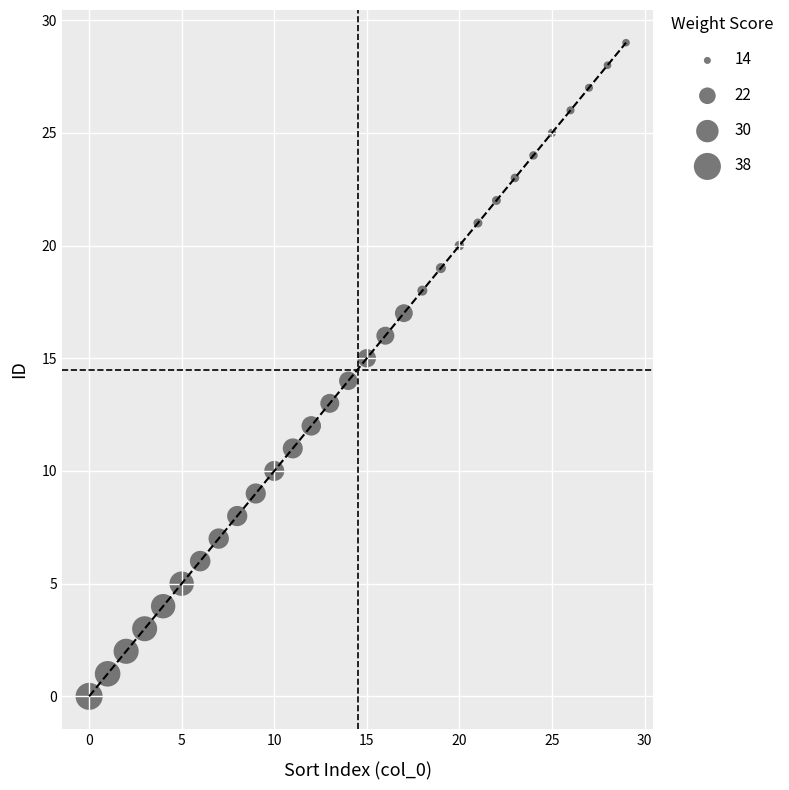

What is the range of Y values (max minus min)?

29